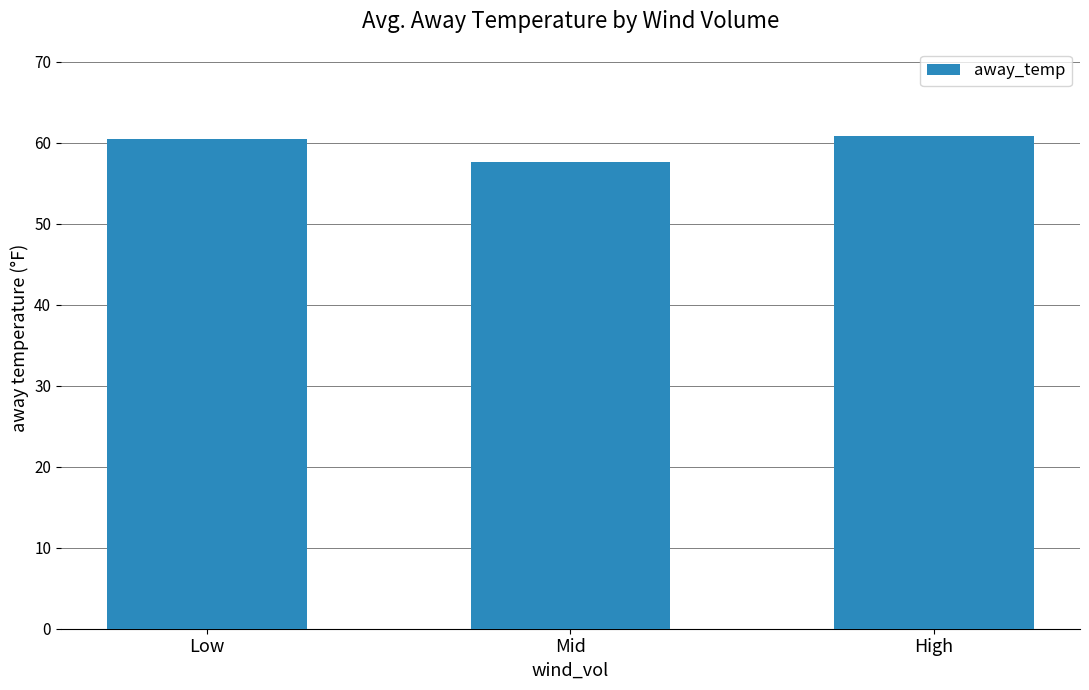

What is the greatest value displayed?

60.8